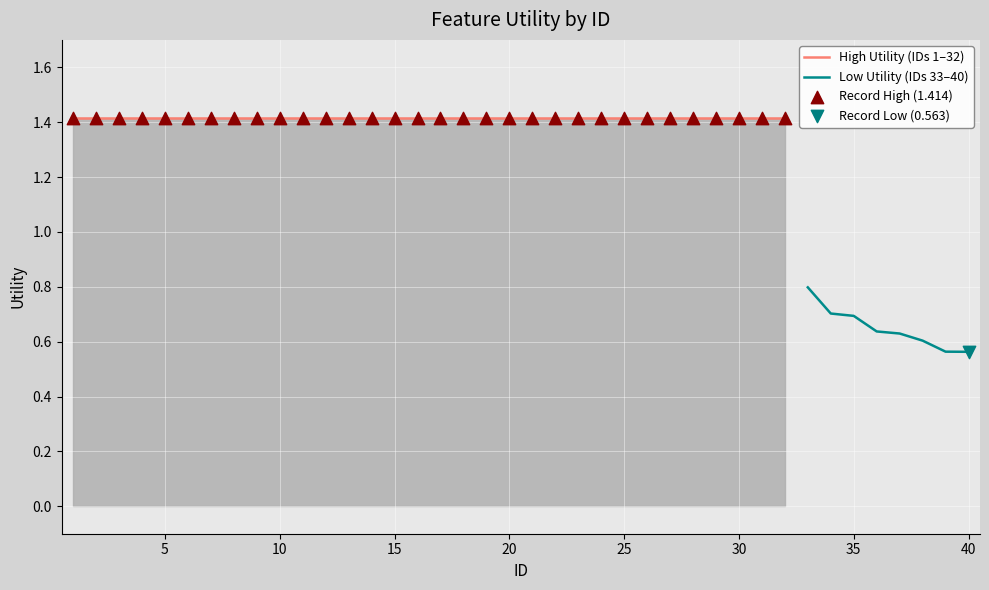

Which has a higher value, 4 or 26?

4